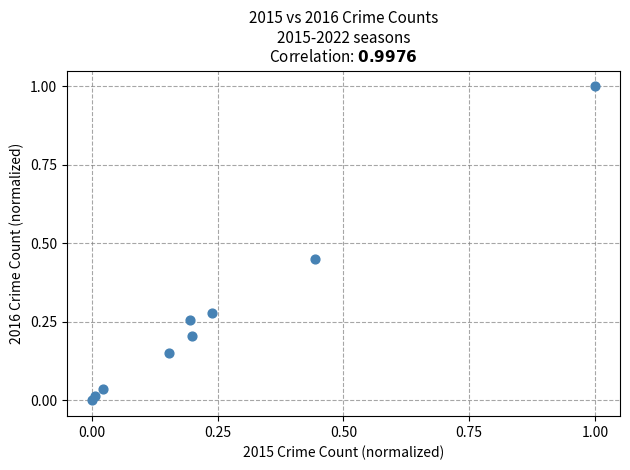

What is the range of Y values (max minus min)?

1.0